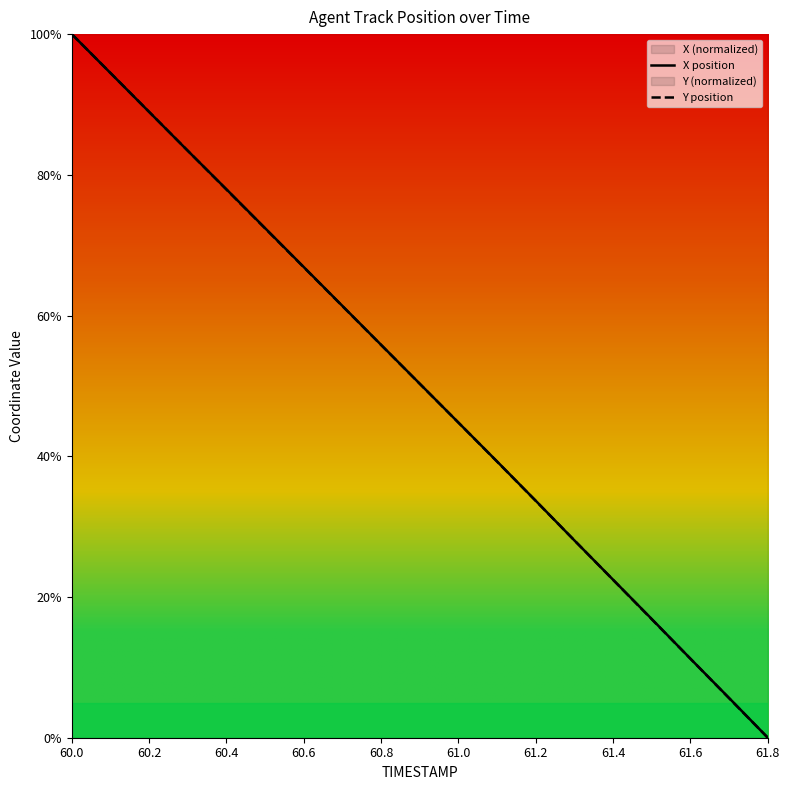

True or false: Y position has a value of 121.6 at 60.4.

False